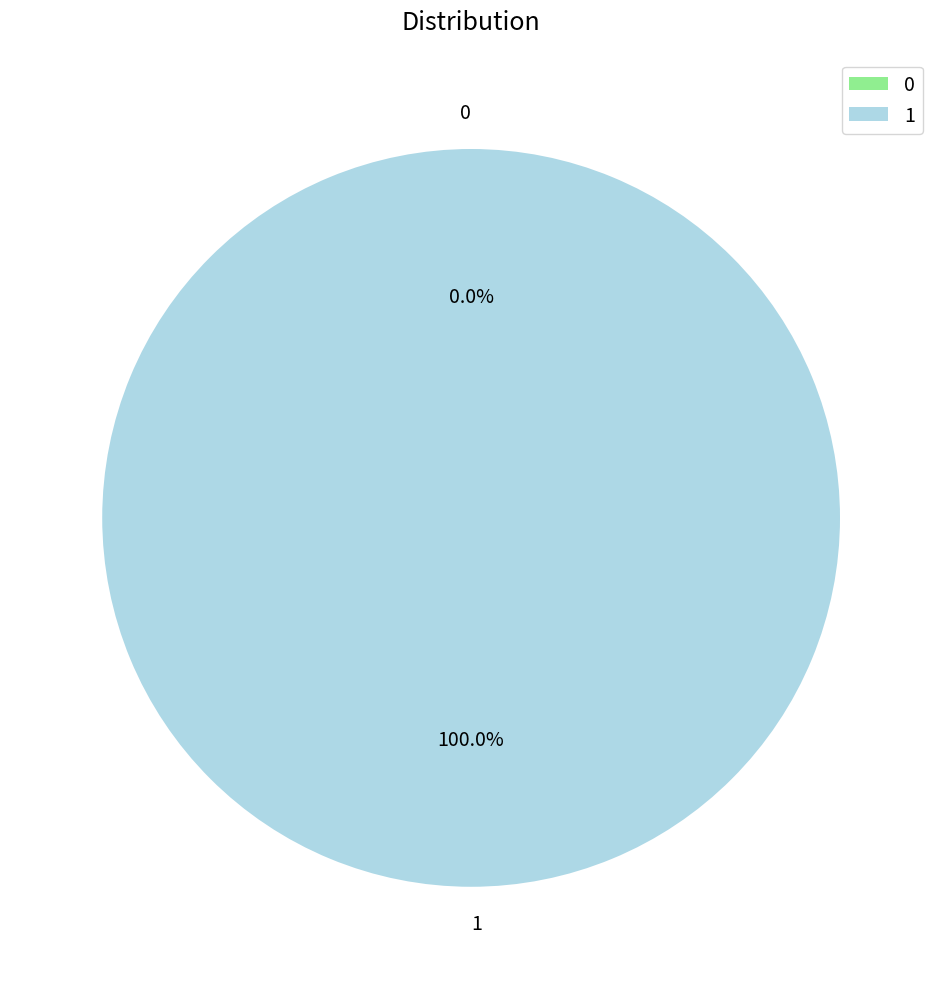

To the nearest percent, what is the difference between the largest and smallest slice percentages?

100%